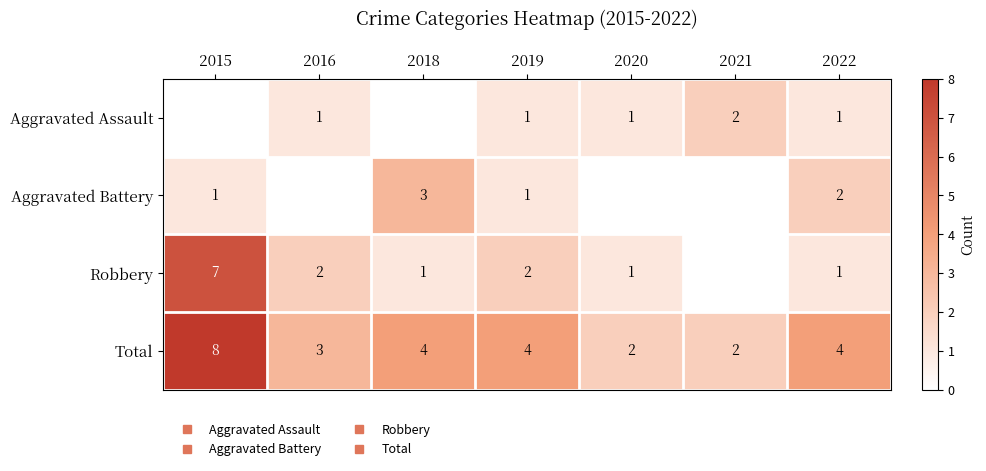

Where does the Robbery series first go above 1?

2015